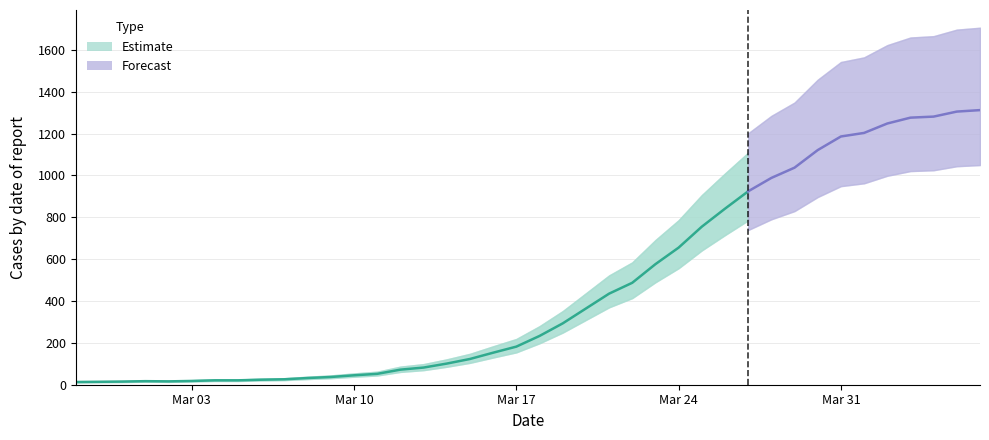

What is the minimum value shown in the chart?

13